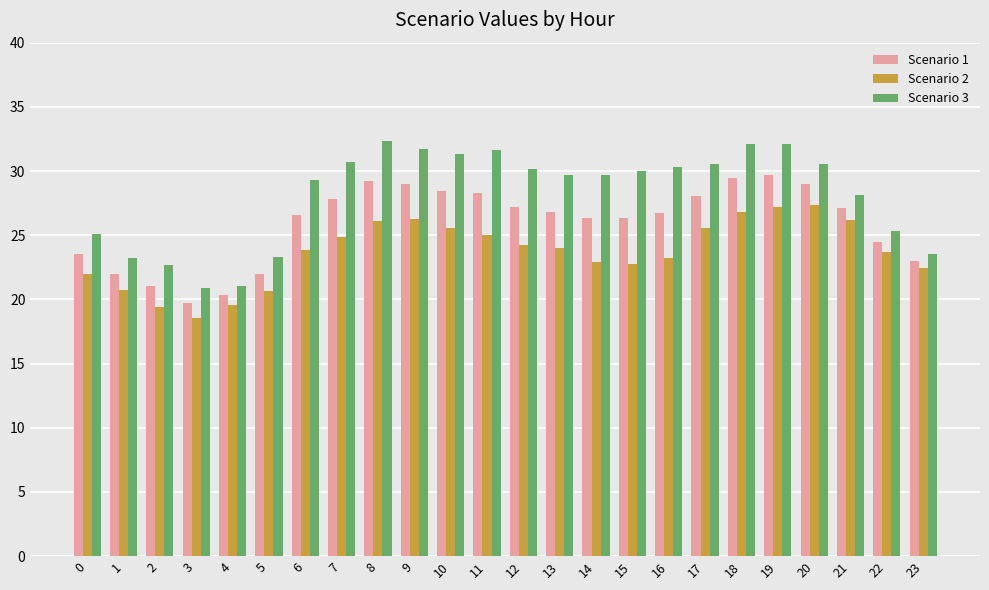

How many distinct data groups are displayed?

3